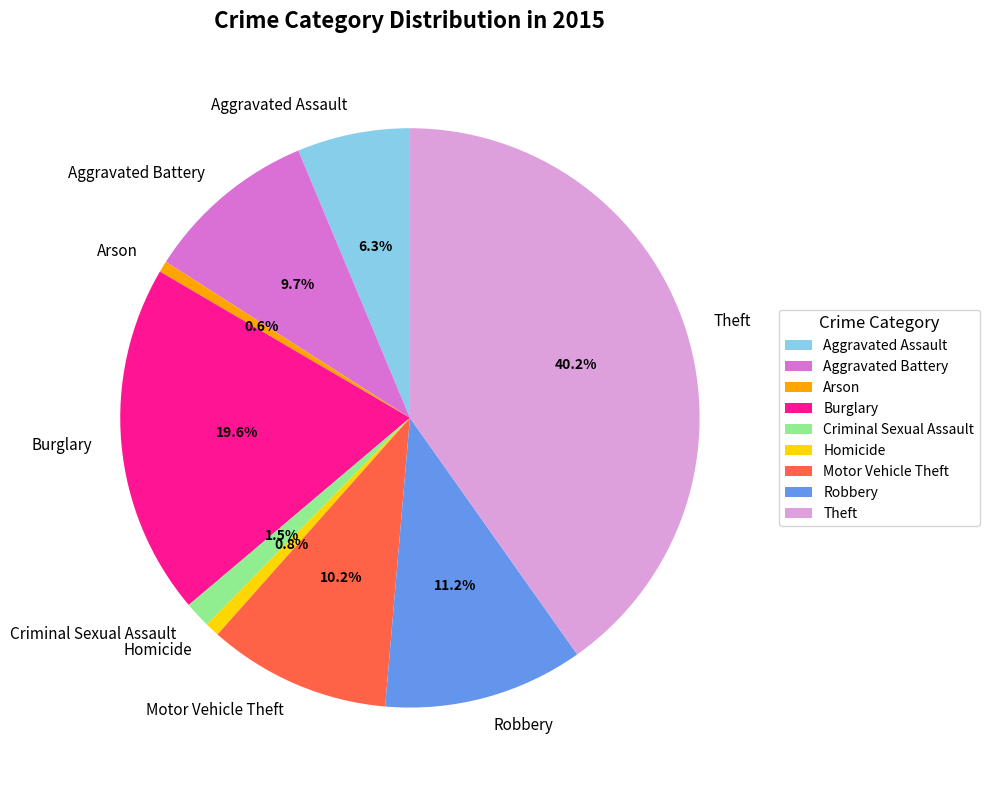

To the nearest percent, what is the average slice percentage?

11%